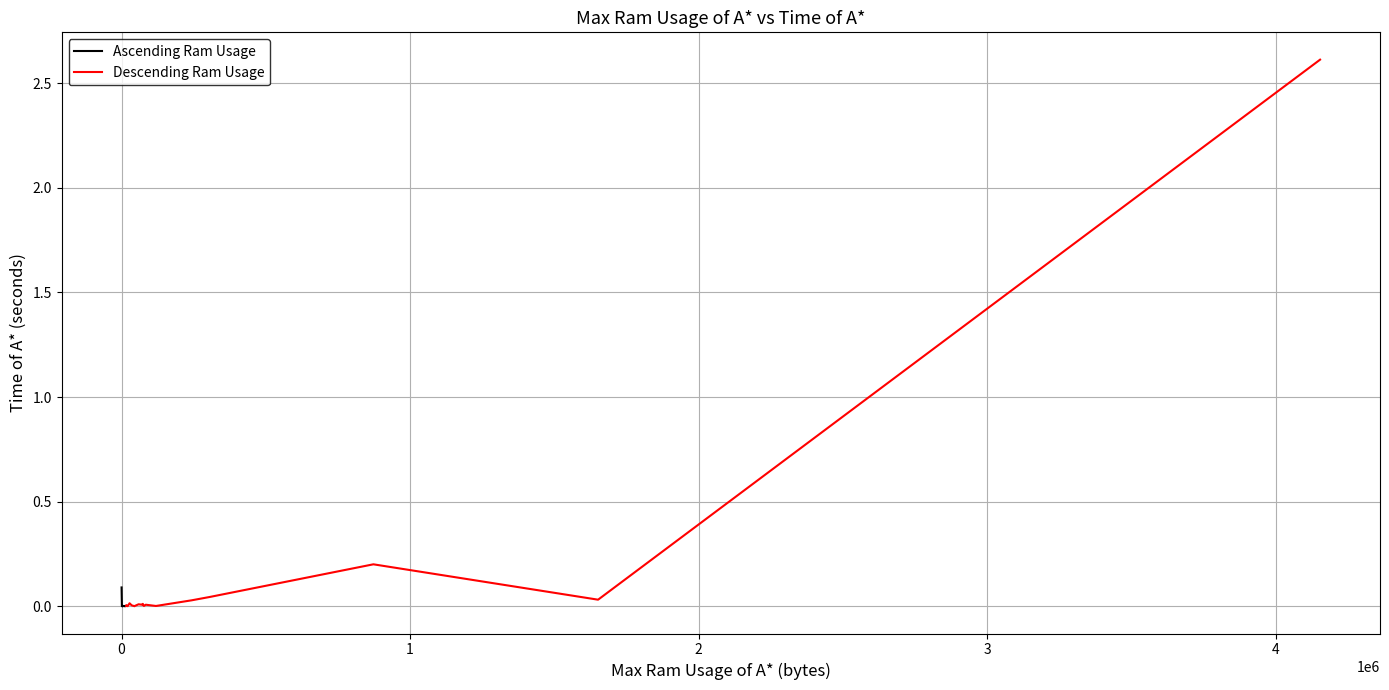

Between 9 and 28, which is larger?

9